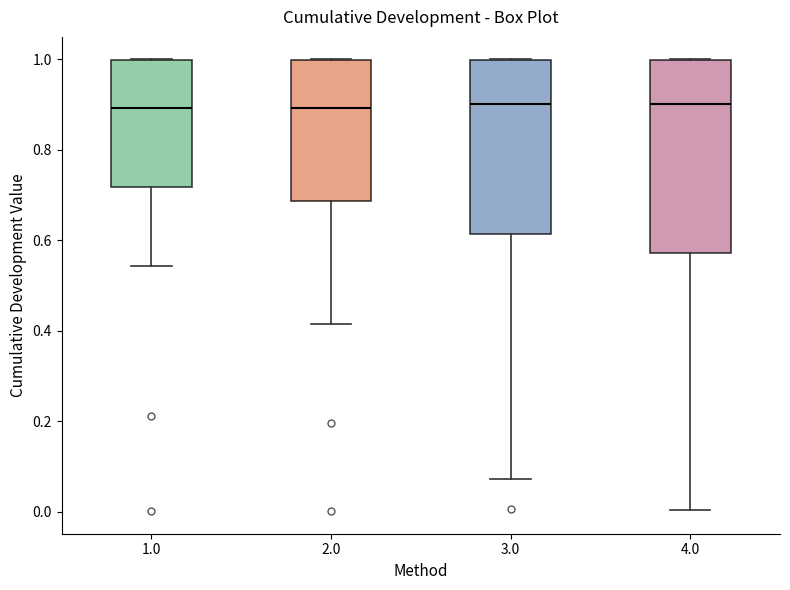

Comparing the boxes themselves (not the whiskers), which one is the tallest?

4.0